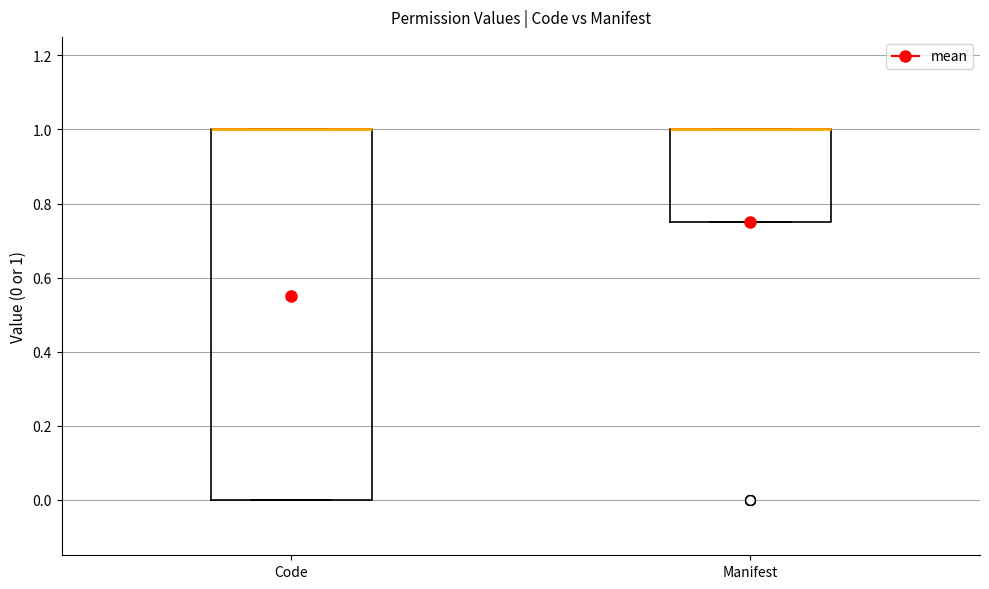

Where is the lower edge of the box for Manifest on the y-axis? The values are not printed on the chart, so give them approximately, as read against the axis.

0.76